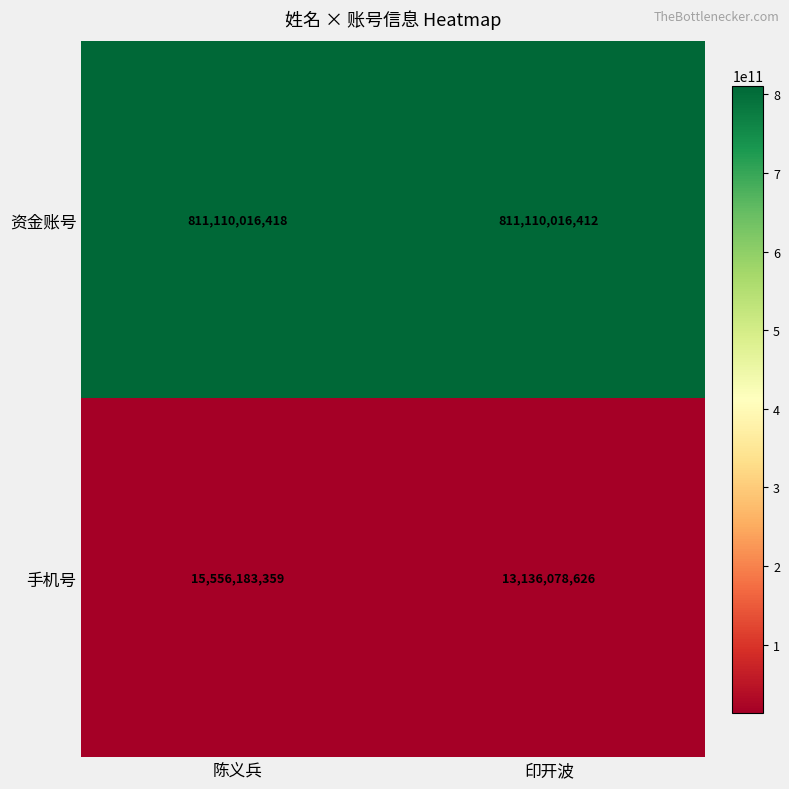

Is the value of 手机号 at 陈义兵 greater than the value of 资金账号 at 印开波?

No